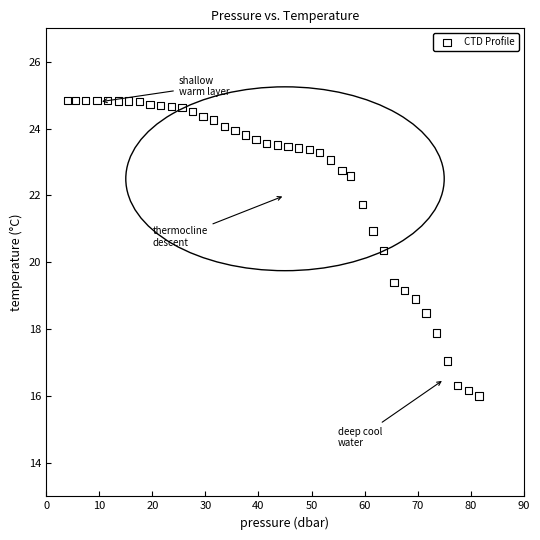

What is the range of X values (max minus min)?

77.5